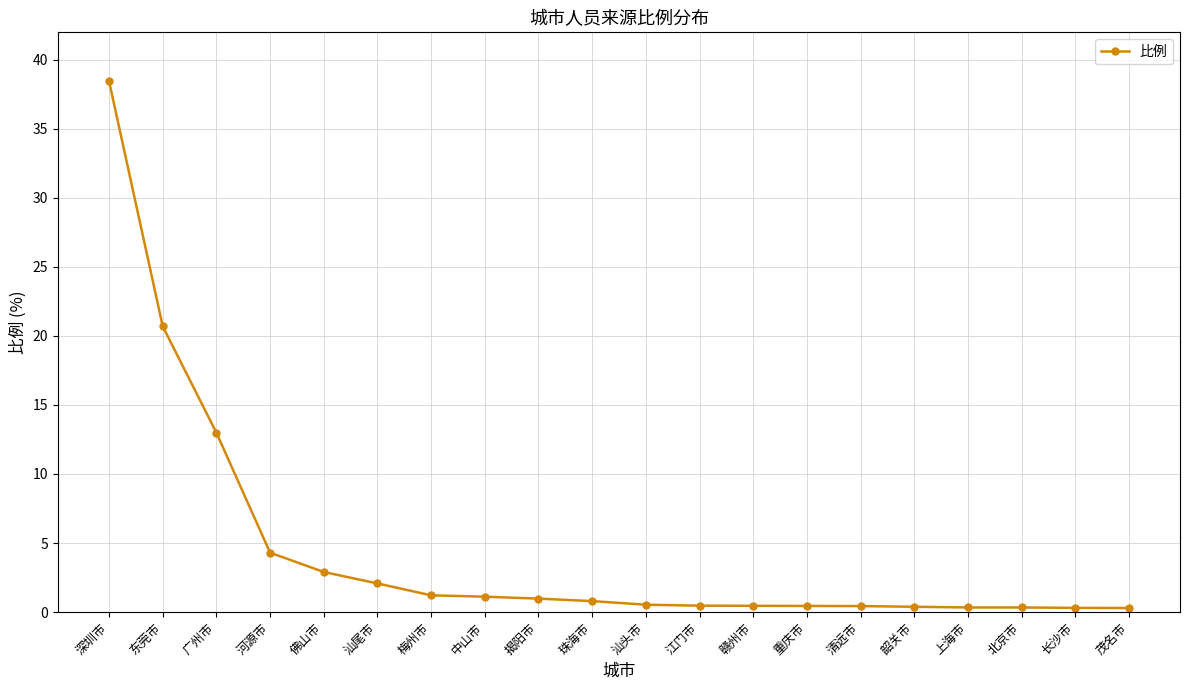

Which has a higher value, 深圳市 or 江门市?

深圳市